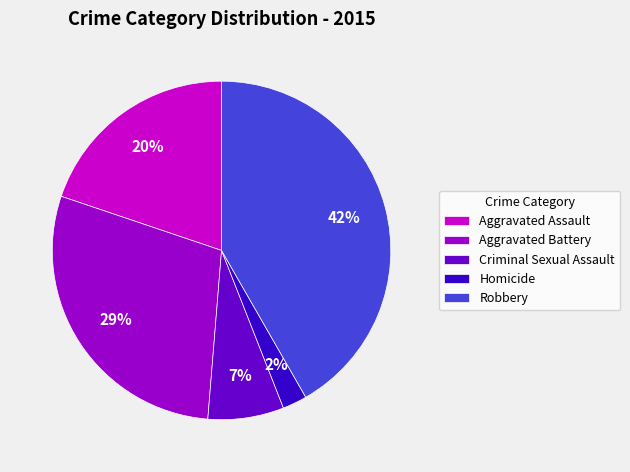

Rank the categories by value from highest to lowest.

Robbery, Aggravated Battery, Aggravated Assault, Criminal Sexual Assault, Homicide